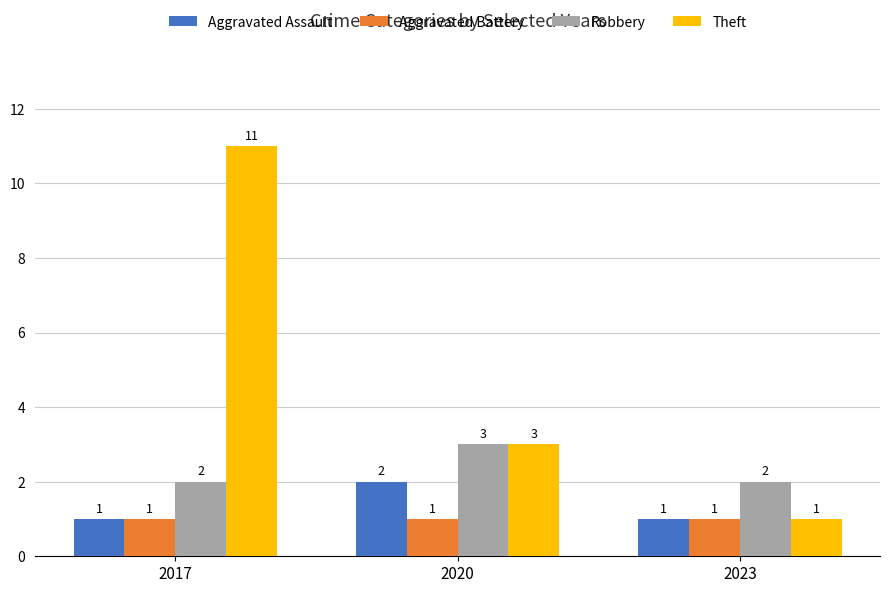

What is the value of the Theft bar at the 1st from the left?

11